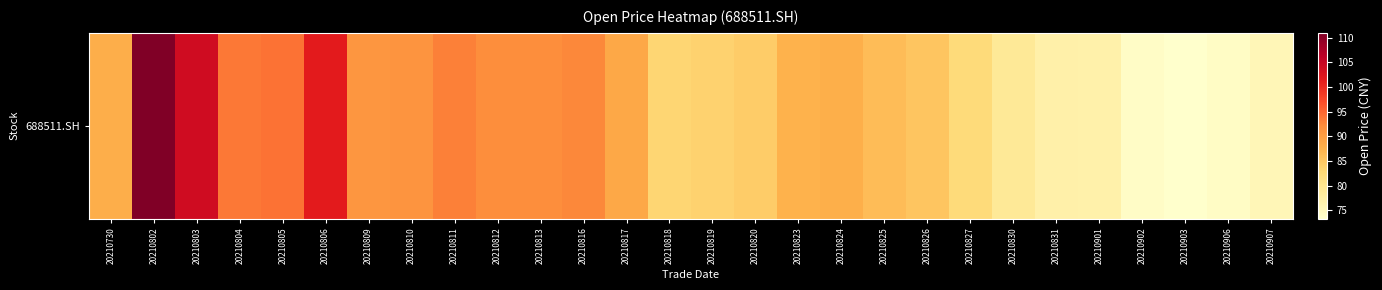

Reading left to right, what are all the values shown in this chart?

88.0	111.0	104.0	93.7	94.2	101.5	90.9	91.2	93.0	92.0	92.0	92.6	88.6	83.1	83.5	84.3	87.4	87.9	86.2	85.1	82.2	79.0	77.0	77.0	74.0	73.3	74.1	75.6